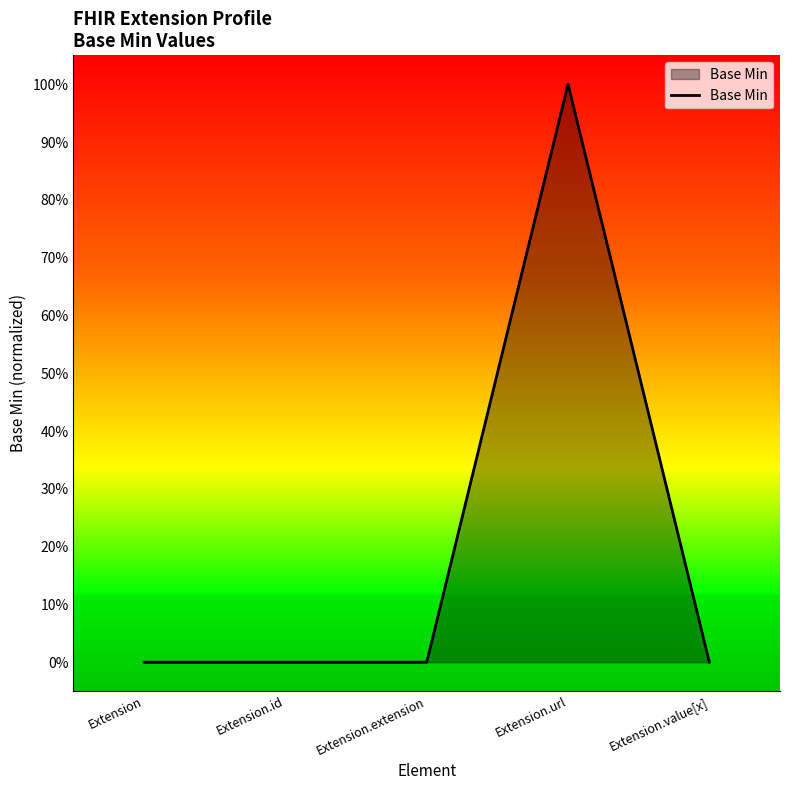

Does the chart have visible grid lines?

No